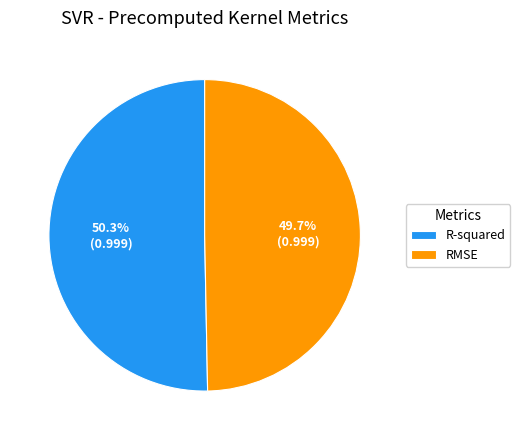

To the nearest percent, what is the average slice percentage?

50%